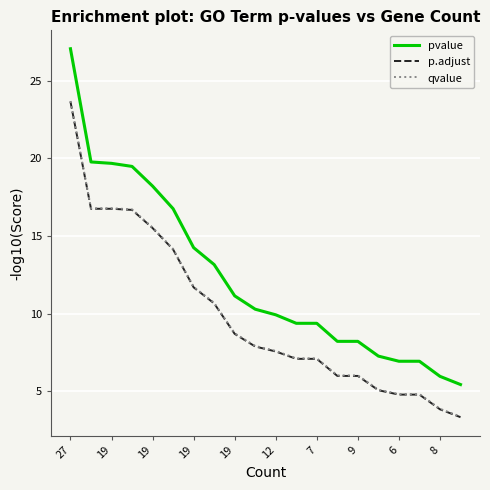

How many values in the qvalue series exceed 7?

13